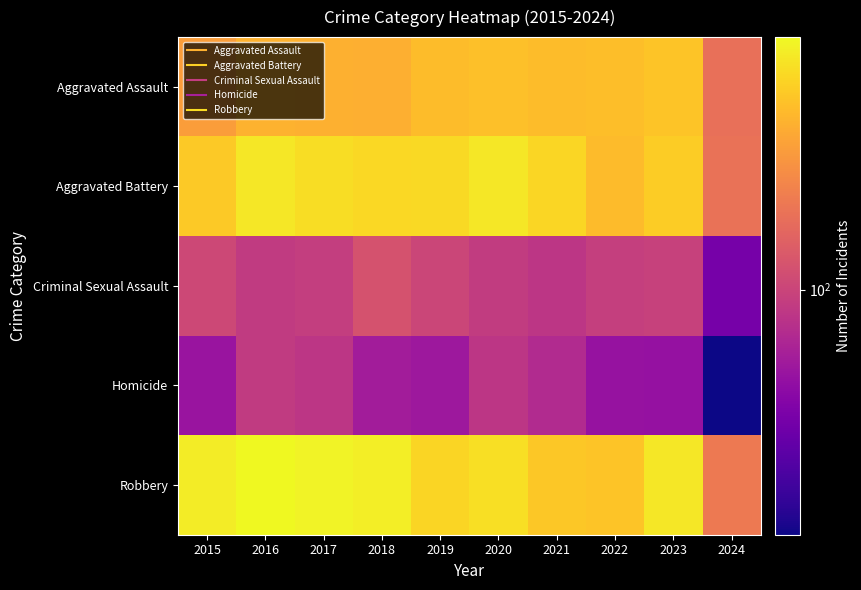

Reading left to right, extract all data points from this chart.

Aggravated Assault: 2015=323	2016=402	2017=396	2018=392	2019=452	2020=466	2021=452	2022=458	2023=488	2024=183
Aggravated Battery: 2015=515	2016=691	2017=623	2018=600	2019=608	2020=686	2021=587	2022=446	2023=530	2024=189
Criminal Sexual Assault: 2015=105	2016=87	2017=91	2018=123	2019=102	2020=89	2021=81	2022=93	2023=96	2024=34
Homicide: 2015=50	2016=87	2017=82	2018=56	2019=53	2020=81	2021=69	2022=49	2023=48	2024=13
Robbery: 2015=726	2016=819	2017=780	2018=741	2019=577	2020=637	2021=506	2022=495	2023=690	2024=209